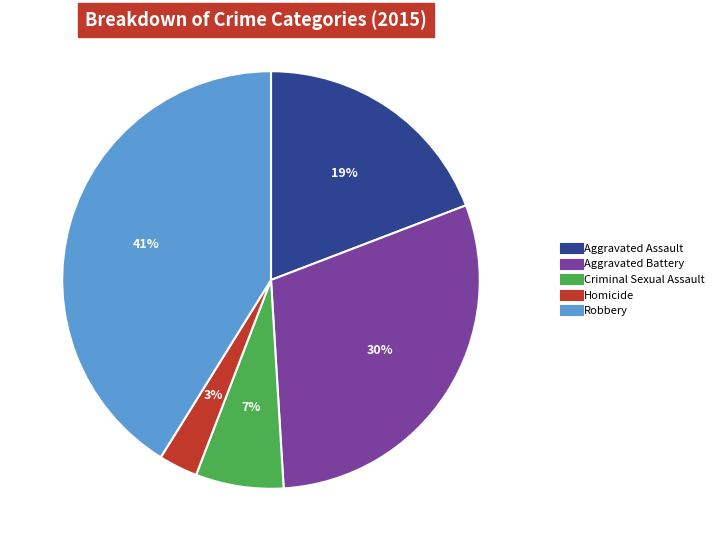

What percentage is the Aggravated Assault slice, to the nearest percent?

19%